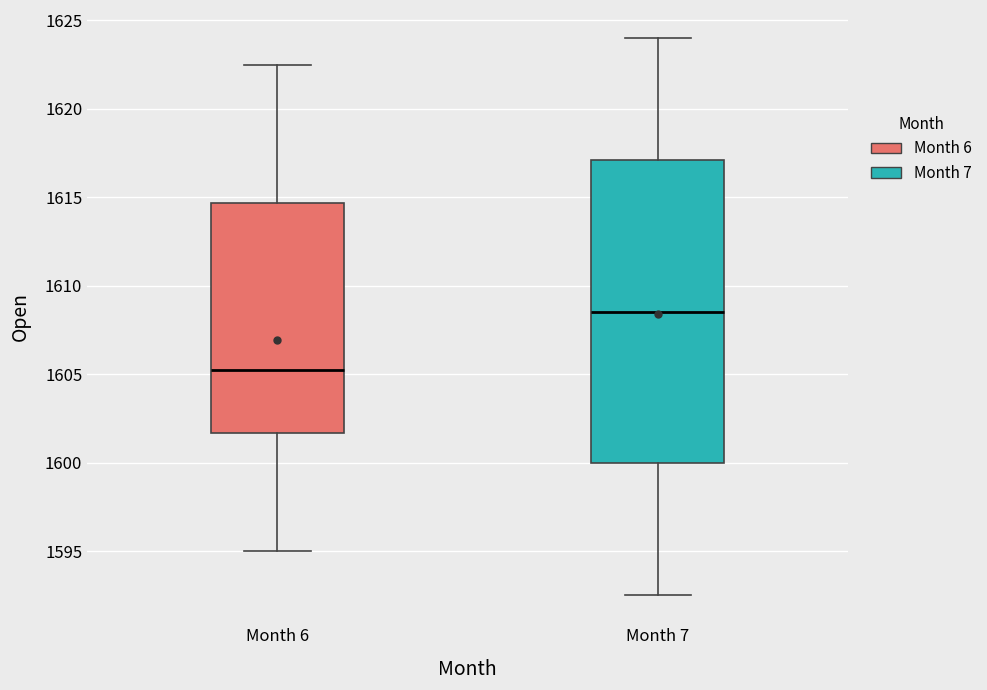

Reading left to right, read every box against the y-axis: the position of its median line, the range the box covers, and the ends of its whiskers. The values are not printed on the chart, so give them approximately, as read against the axis.

Month 6: median 1605.5, box 1601.5 to 1614.5, whiskers 1595.0 to 1622.5
Month 7: median 1608.5, box 1600.0 to 1617.0, whiskers 1592.5 to 1624.0